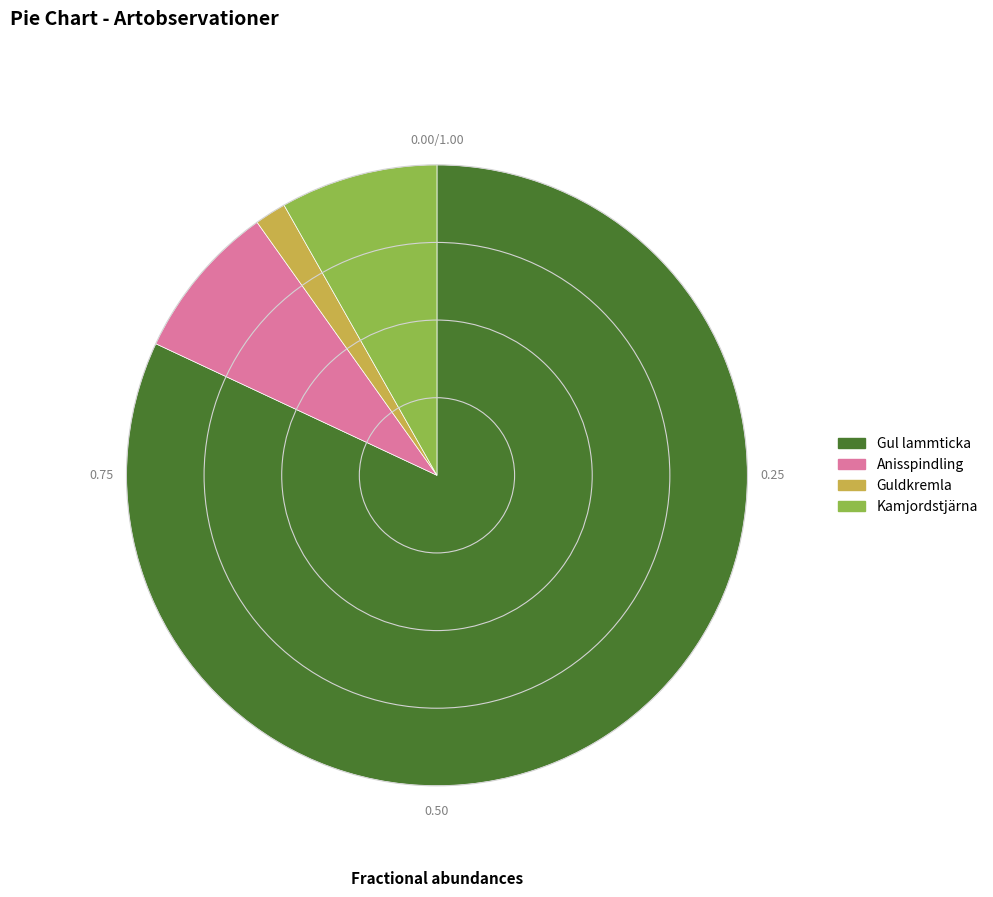

Which slice is the largest?

Gul lammticka